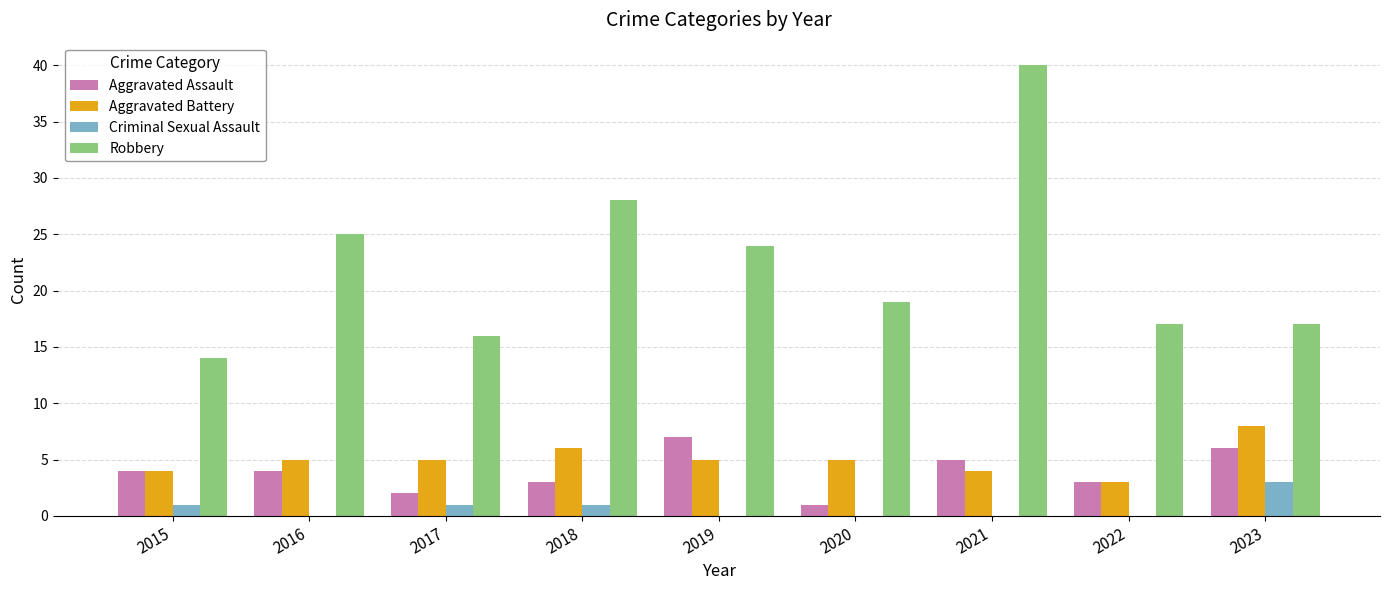

Count the number of data series in this chart.

4